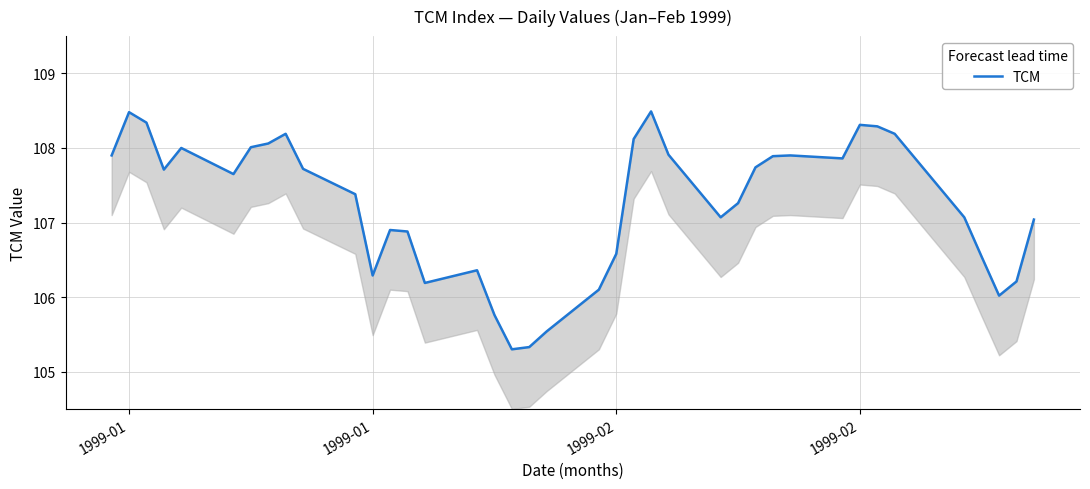

At which label does the data first exceed 107?

1999-01